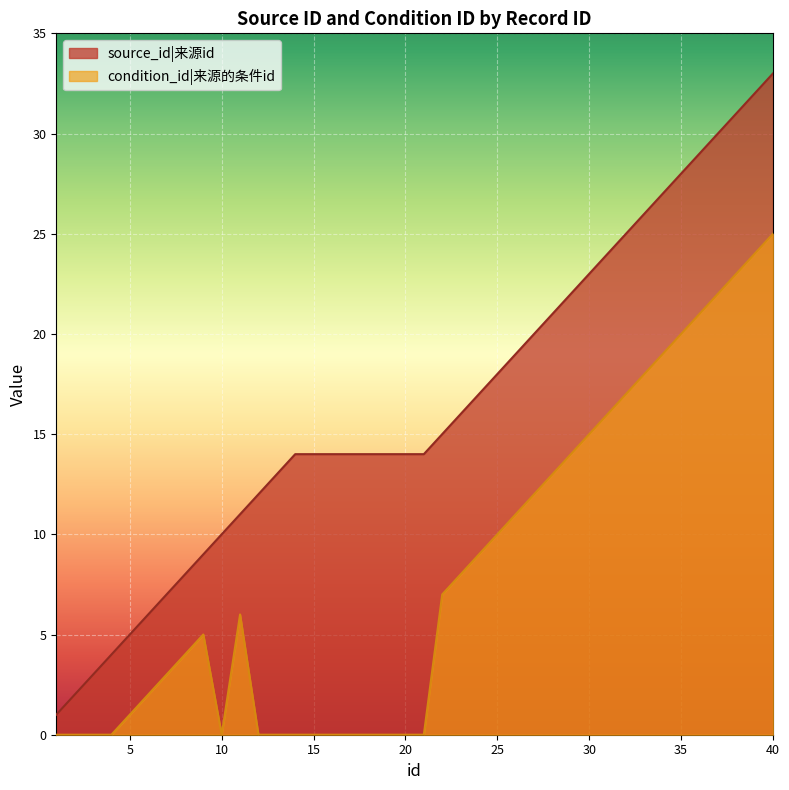

True or false: source_id and condition_id cross at least once.

False